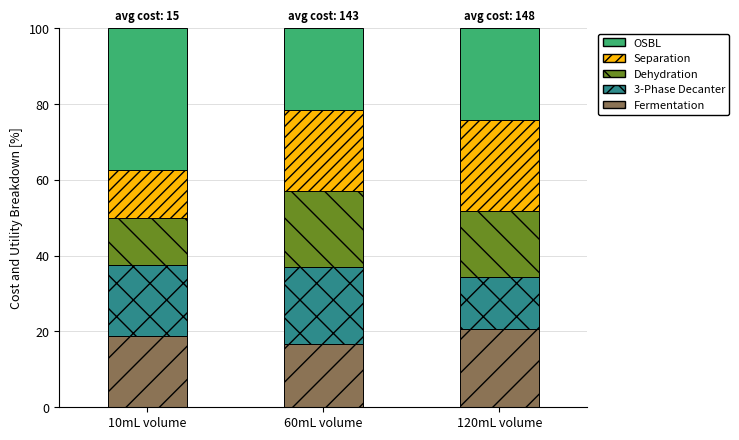

Is it true that Fermentation equals 10.6 at 60mL volume?

False